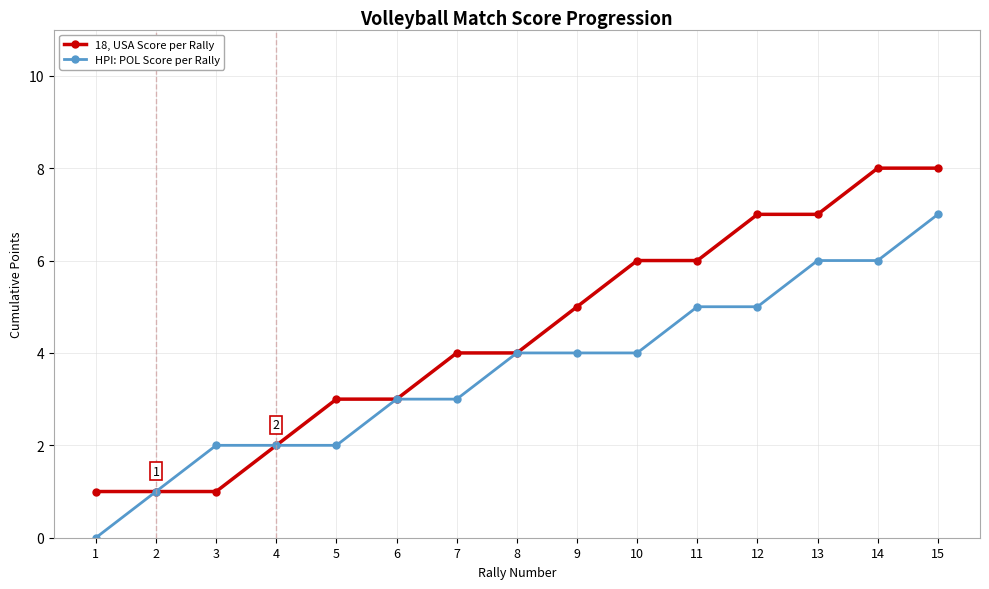

Is the value of HPI: POL Score per Rally at 13 greater than the value of 18, USA Score per Rally at 12?

No